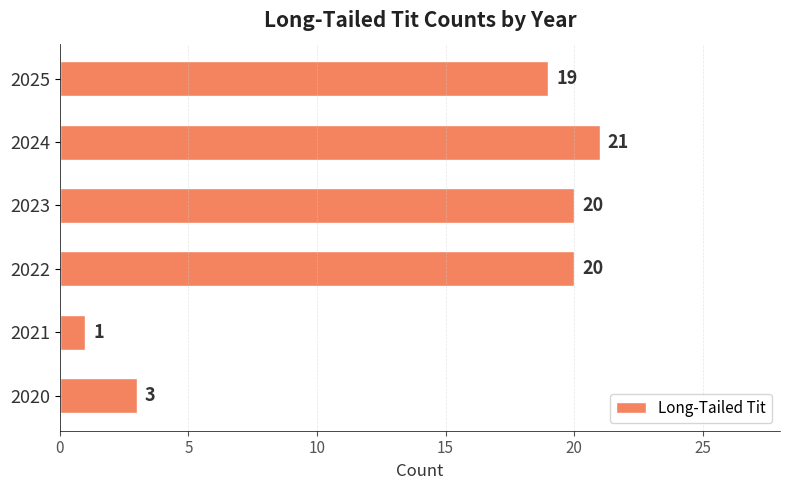

What is the sum of all values?

84